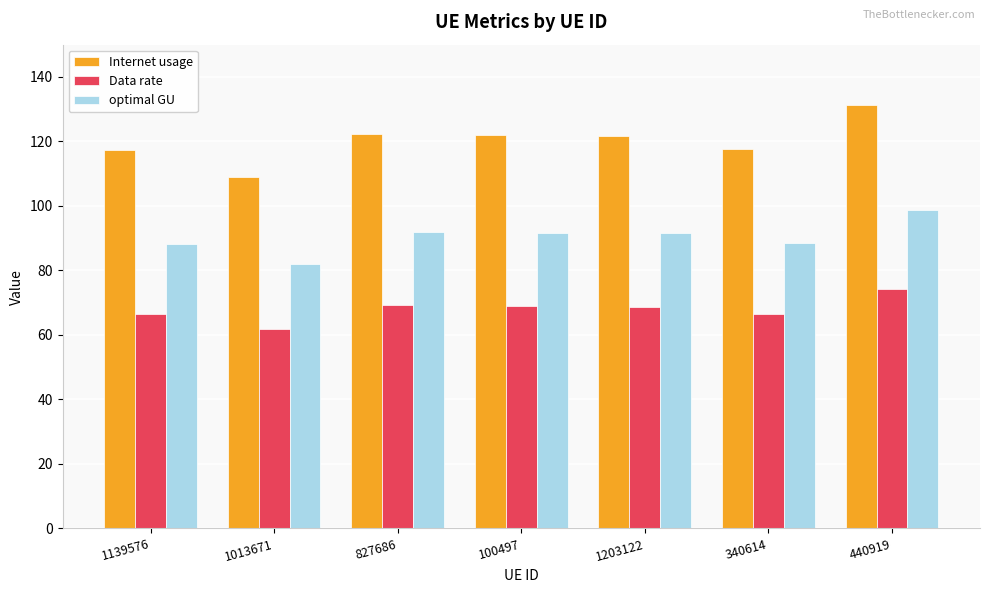

How many data points in Internet usage are less than 121?

3